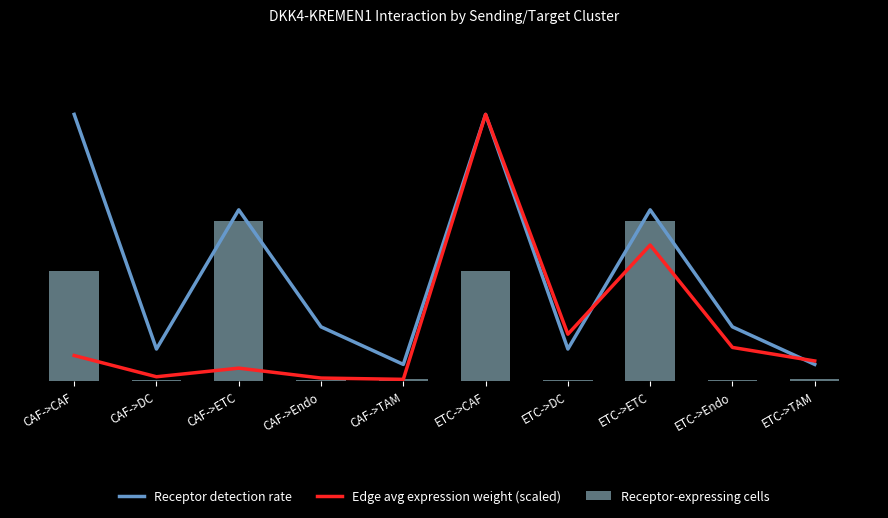

Which series has the widest spread of values?

Edge avg expression weight (scaled)